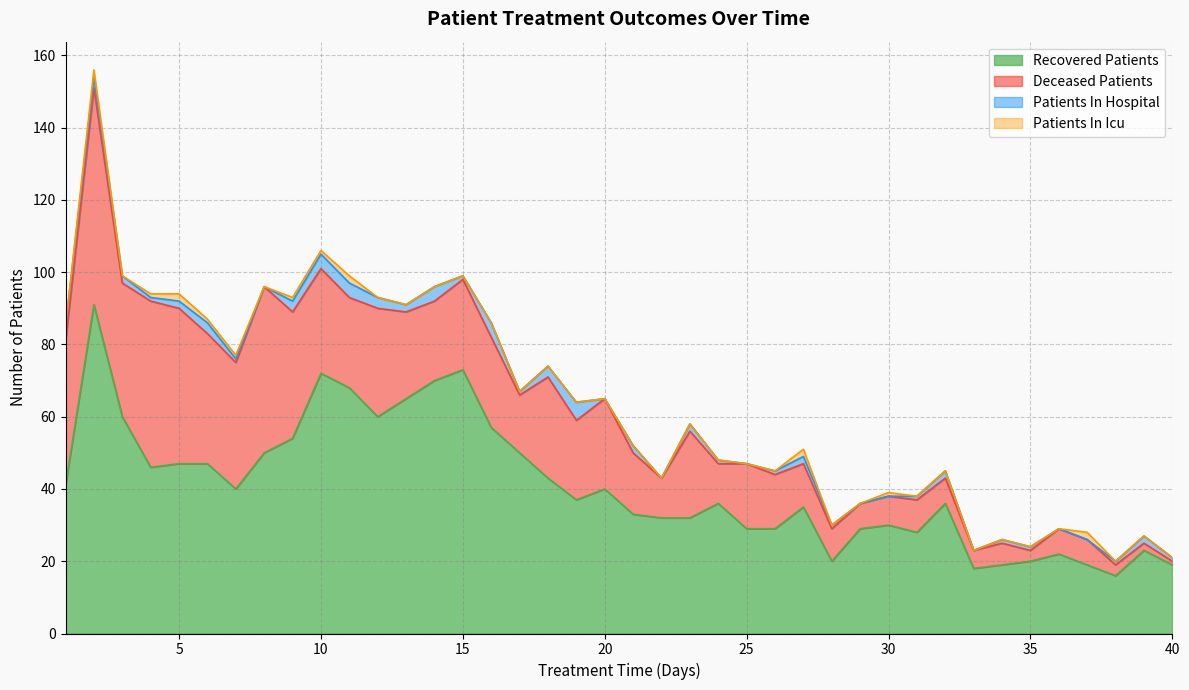

How many values in the deceased_patients series exceed 22?

18